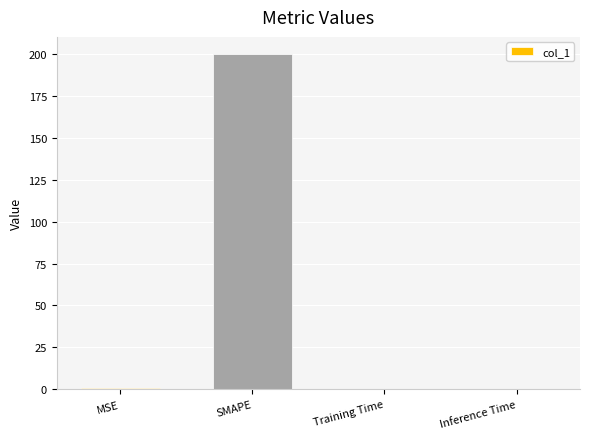

Between SMAPE and Inference Time, which is larger?

SMAPE